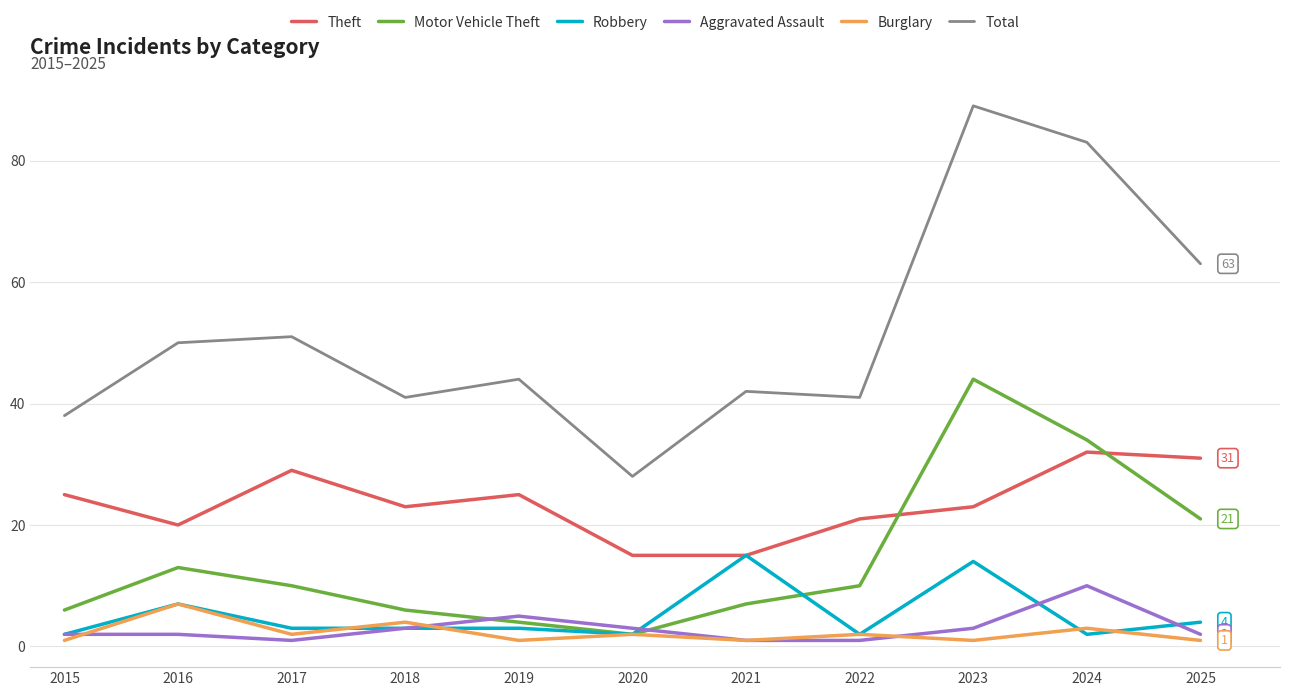

What is the maximum value for Theft?

32